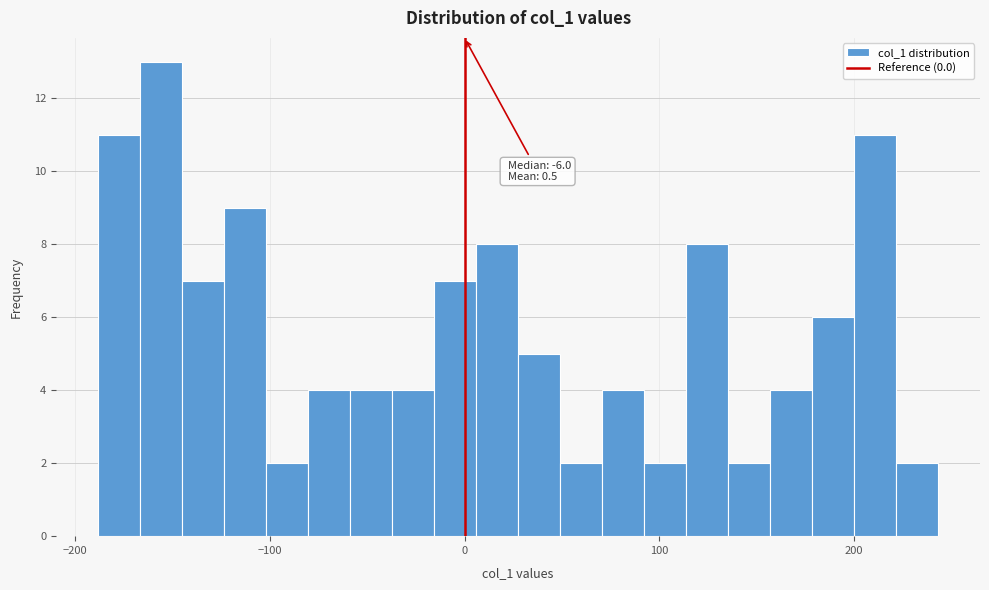

Read against the x-axis, roughly where is the centre of the tallest bar?

-160